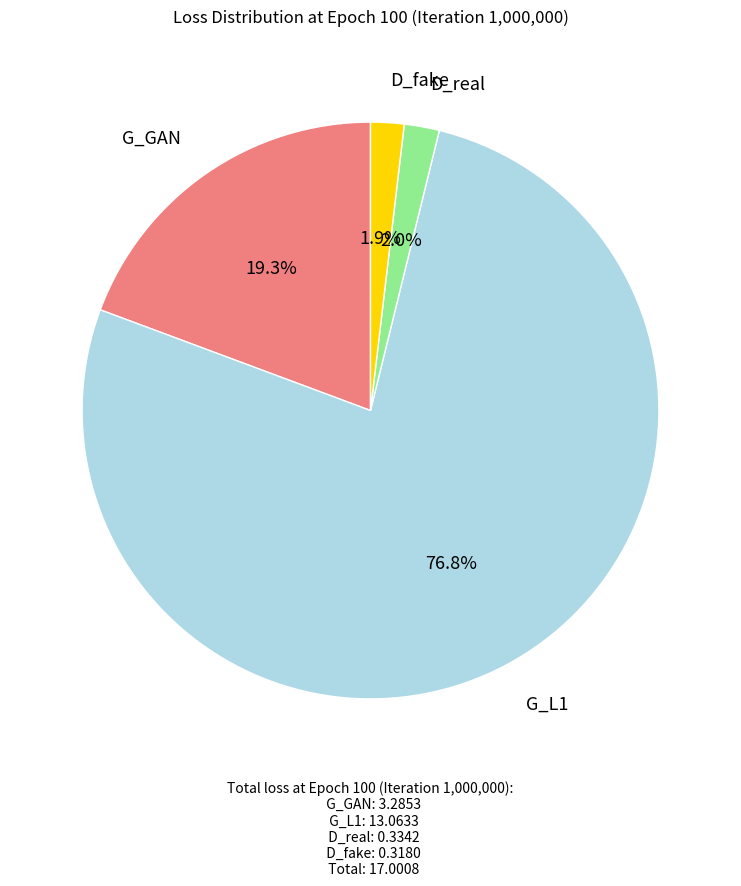

To the nearest percent, what portion does G_L1 represent?

77%